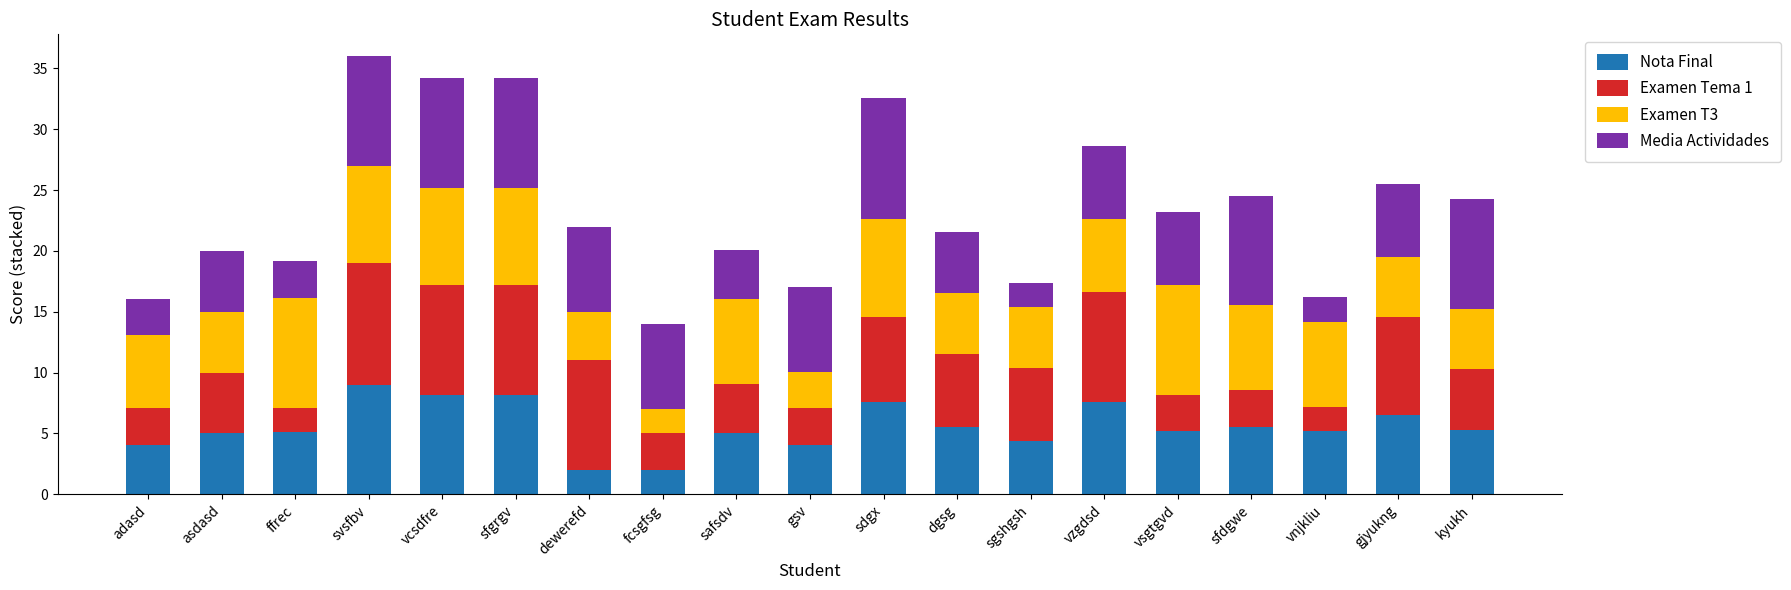

What is the minimum value for Nota Final?

2.0